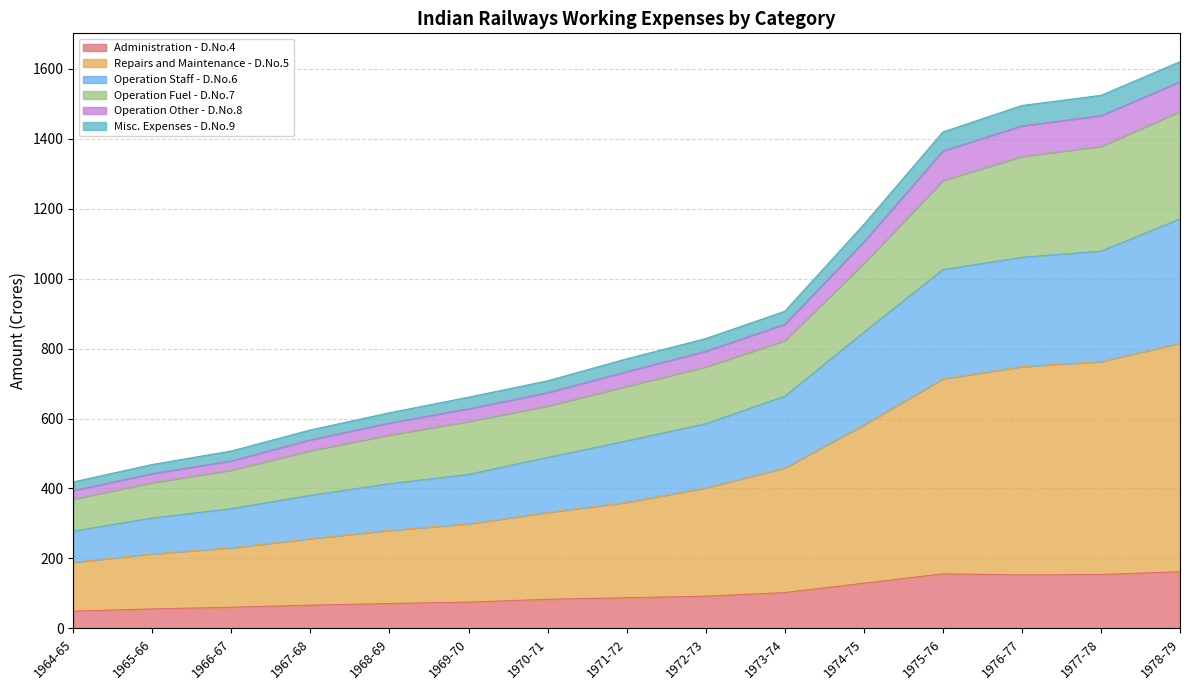

True or false: Misc. Expenses - D.No.9 and Operation Fuel - D.No.7 intersect in this chart.

False